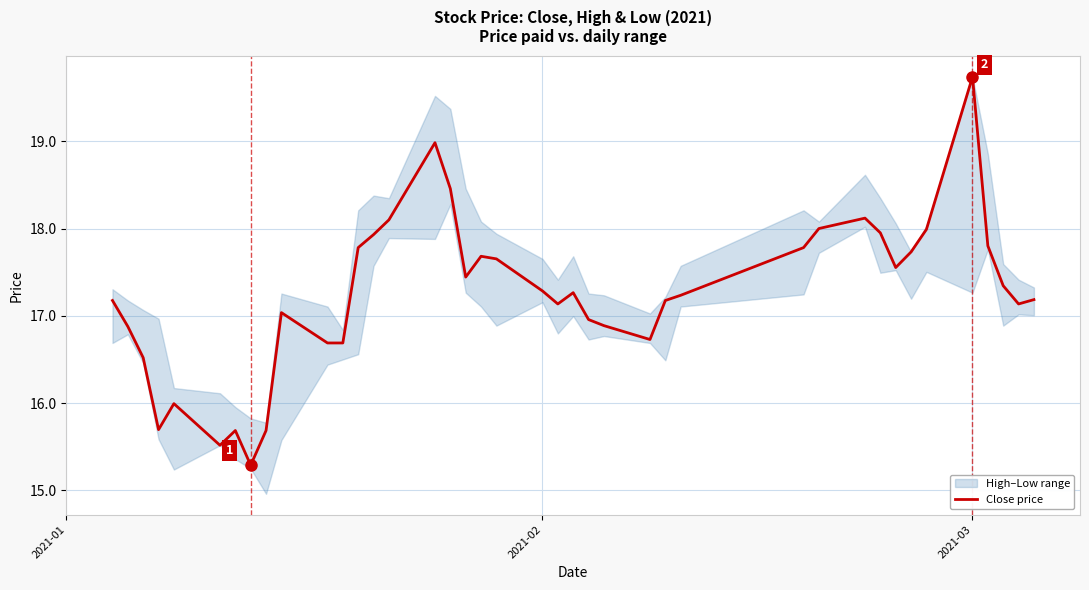

What is the maximum value for Close price?

19.7